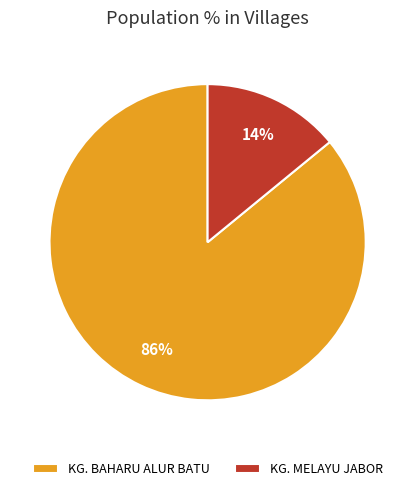

Which slice is the largest?

KG. BAHARU ALUR BATU